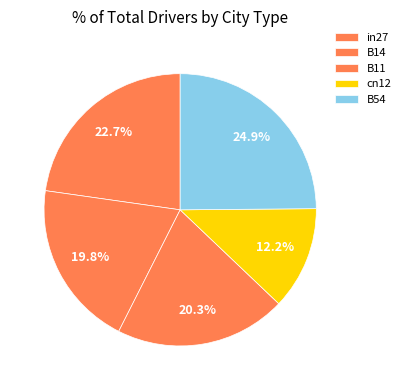

How many segments does this pie chart have?

5